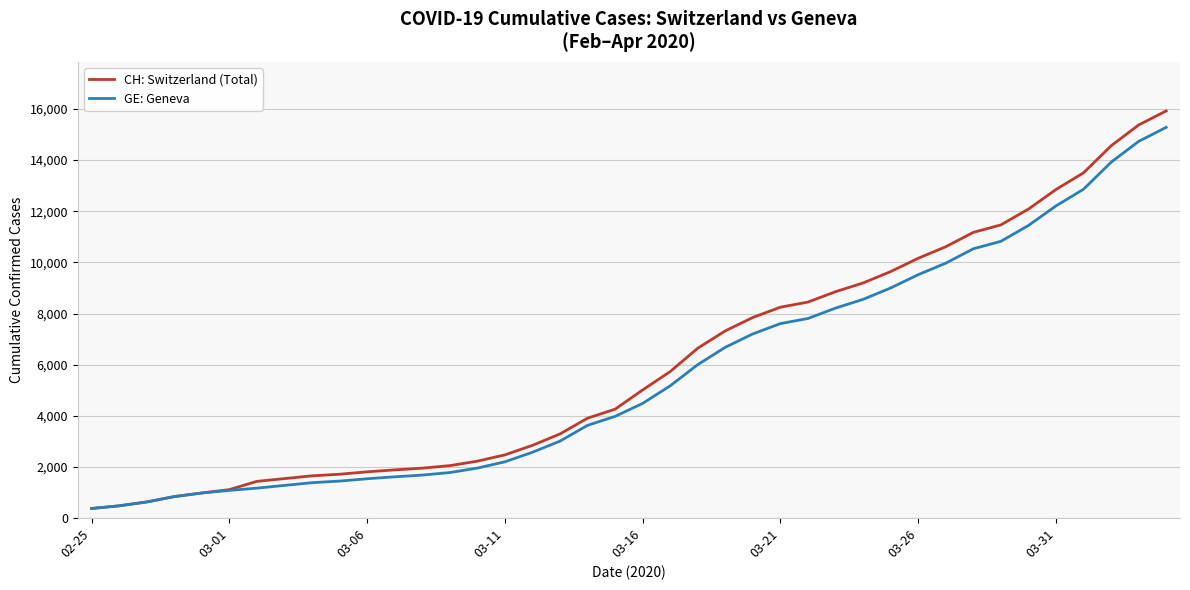

What is the average value of the CH: Switzerland (Total) series?

6053